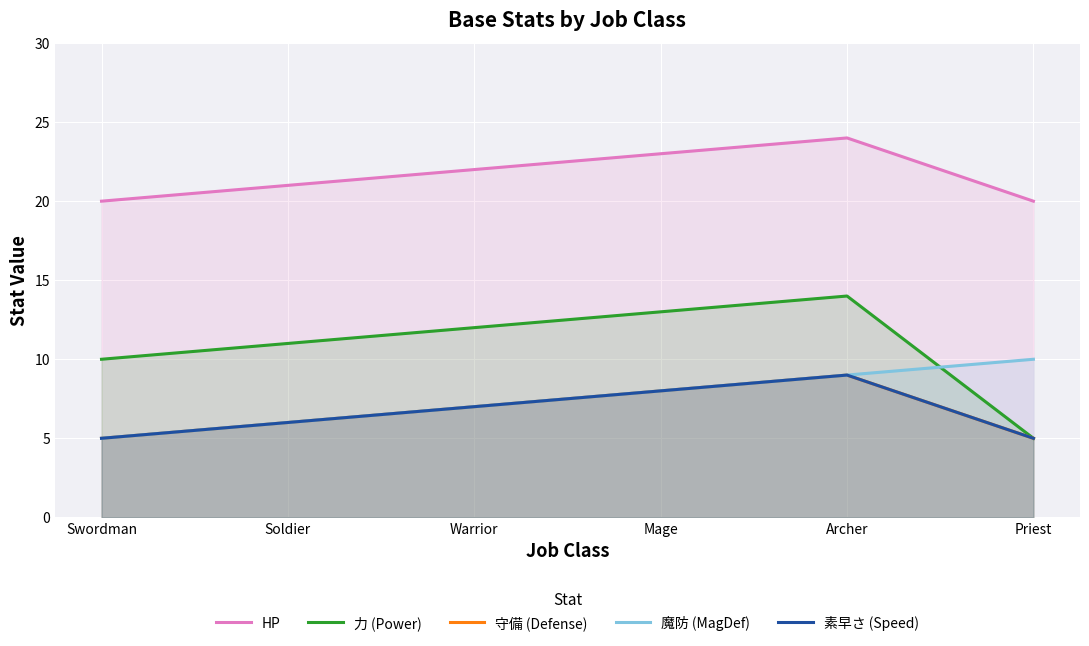

Between Swordman and Mage, which series saw the biggest shift?

HP